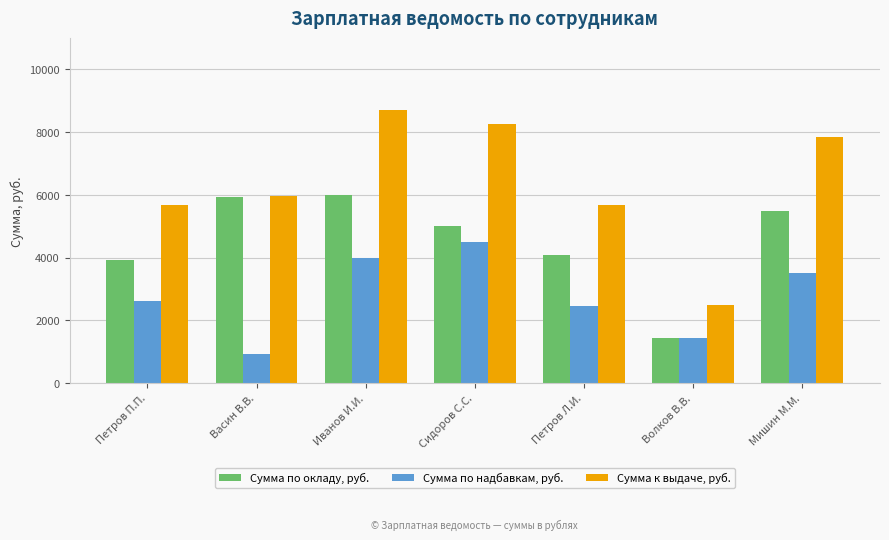

What is the spread (max minus min) of values at Волков В.В.?

1061.7